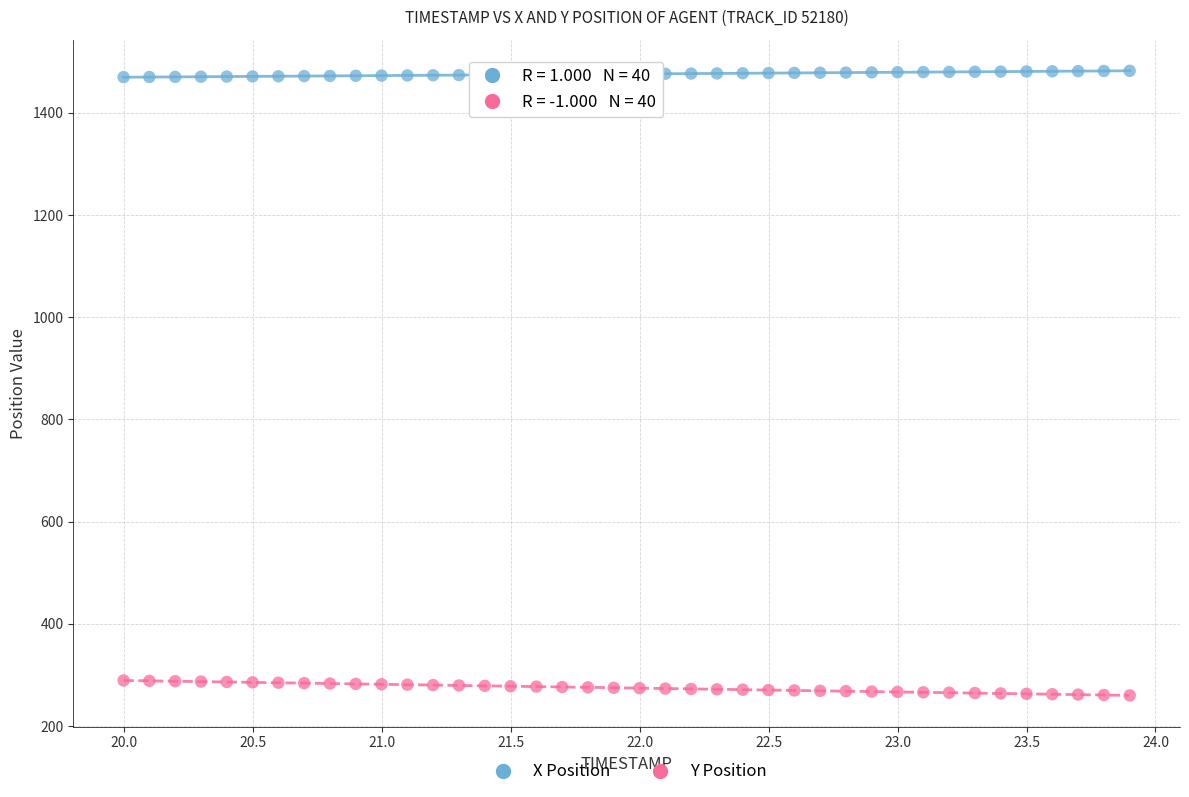

Which series has the widest spread of Y values?

Y Position